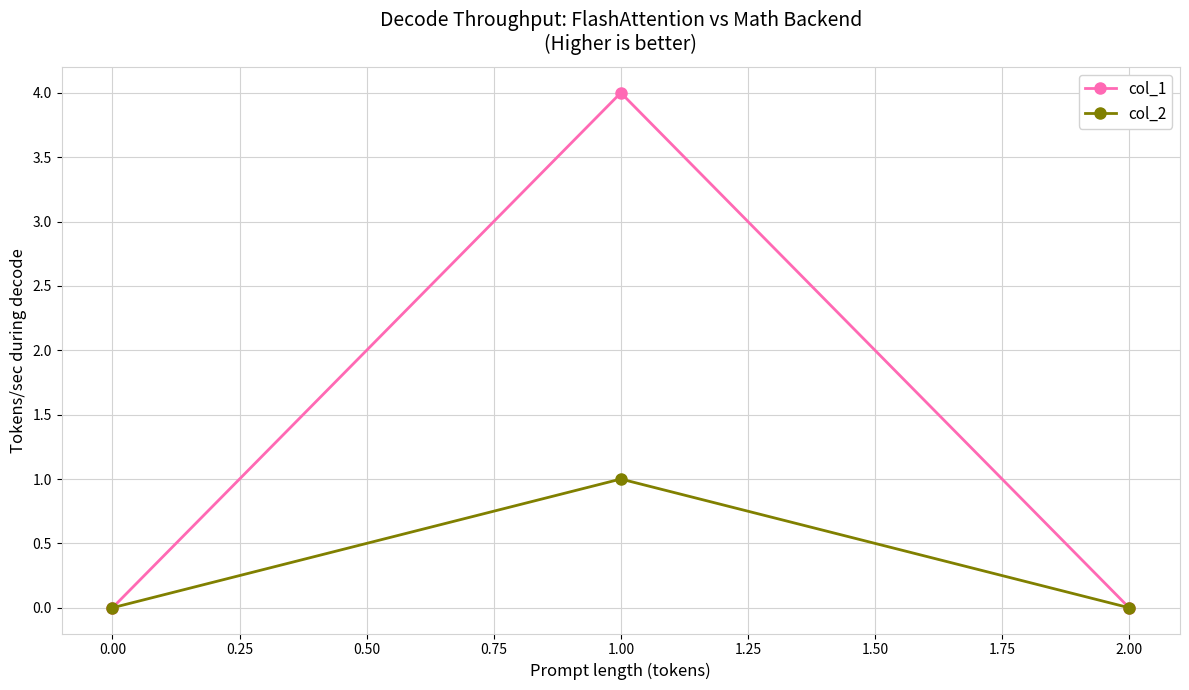

Reading right to left, transcribe all the data shown in this chart.

col_1: 0	4	0
col_2: 0	1	0